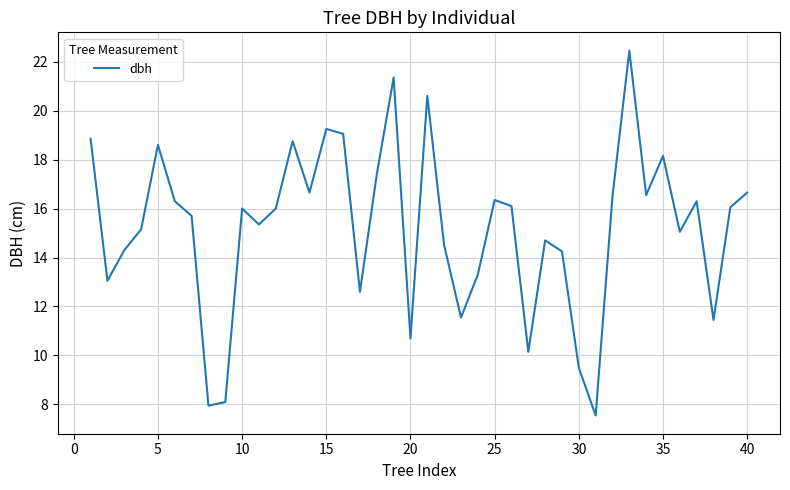

What is the difference between the maximum and minimum values?

14.9